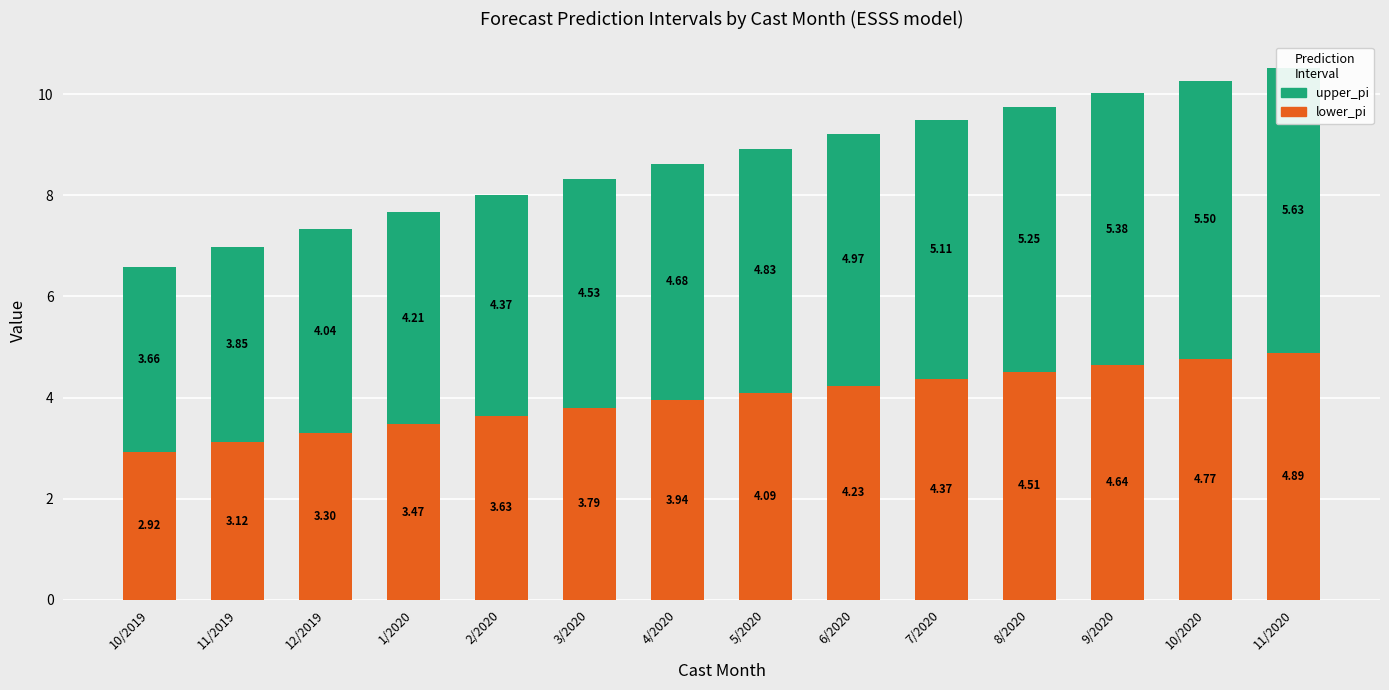

What is the value of the lower_pi bar at the 4th from the left?

3.5